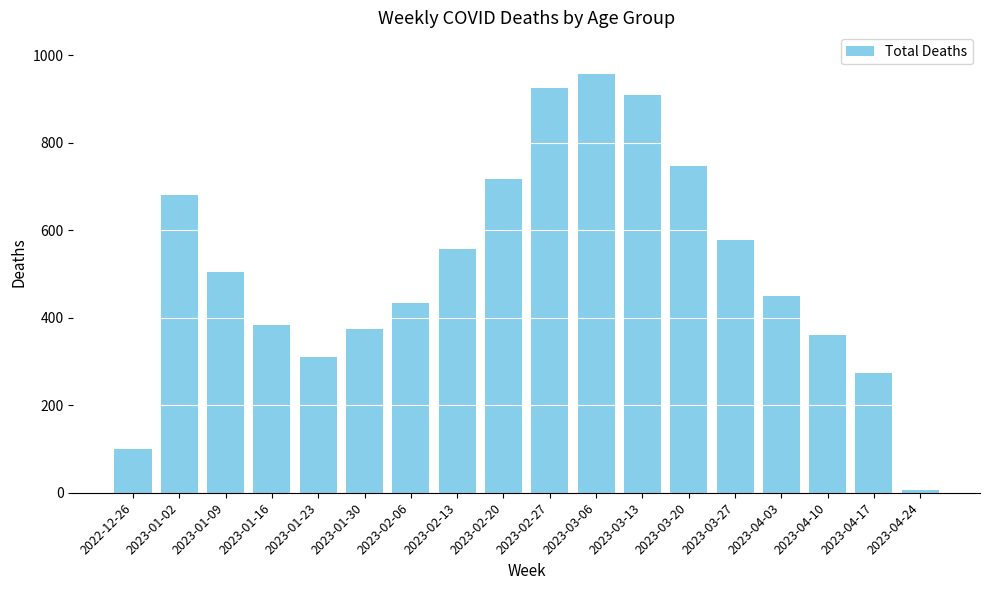

Reading left to right, transcribe all the data shown in this chart.

99	681	504	384	310	374	434	557	718	925	957	909	748	577	449	361	274	7